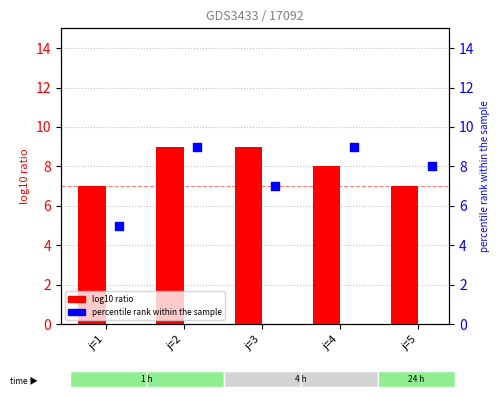

What are all the series names shown in the legend?

log10 ratio, percentile rank within the sample